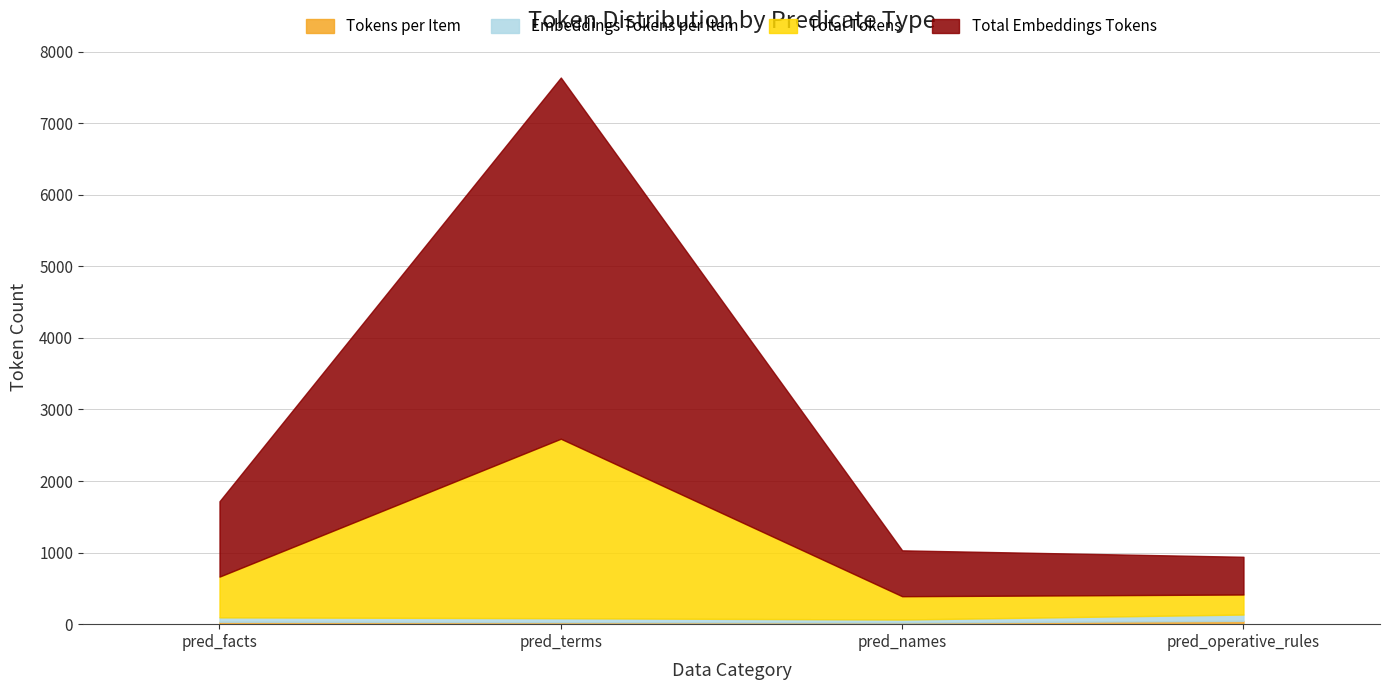

Does the chart have visible grid lines?

Yes